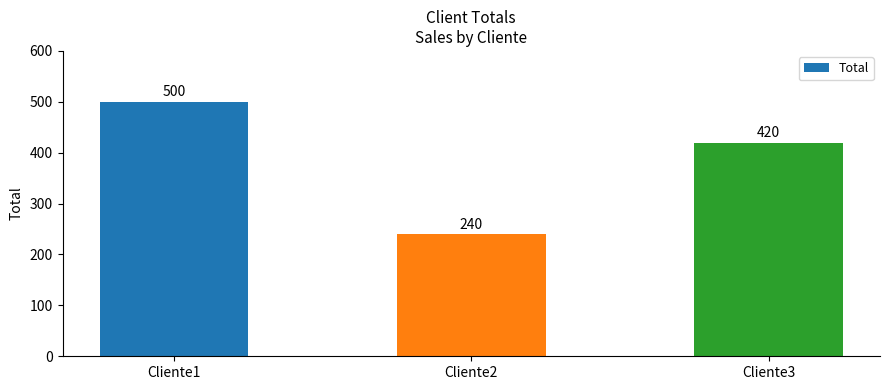

Rank the categories by value from lowest to highest.

Cliente2, Cliente3, Cliente1